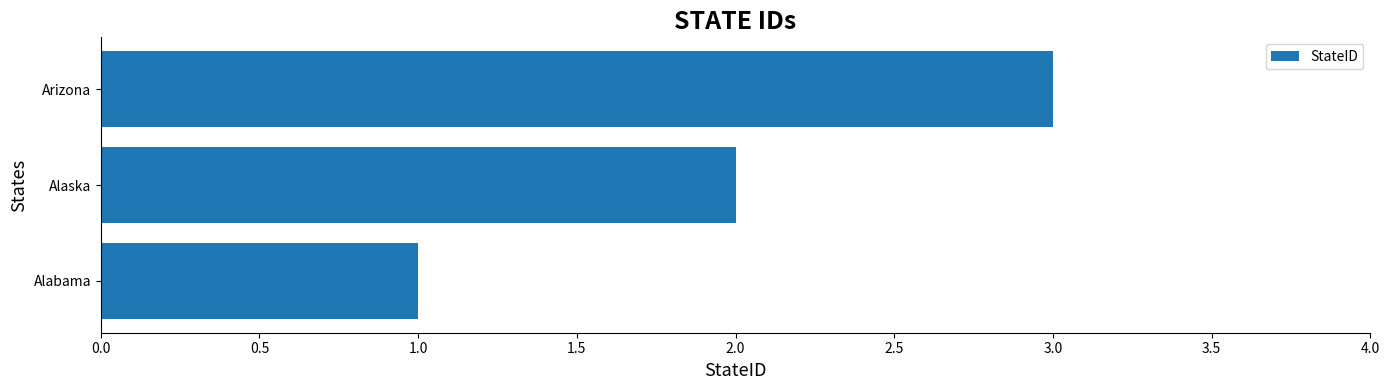

How many data points does each series have?

3